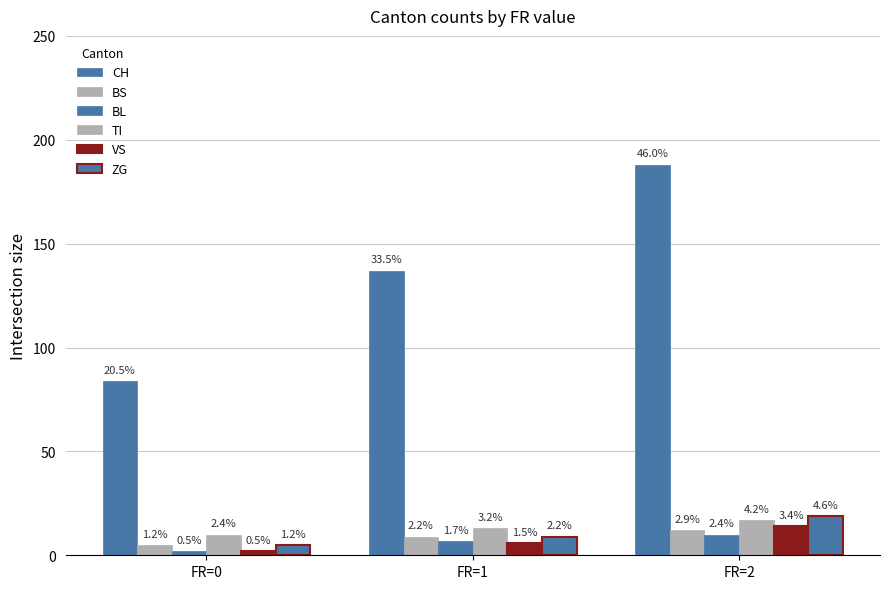

Which label corresponds to the smallest value in the chart?

FR=0